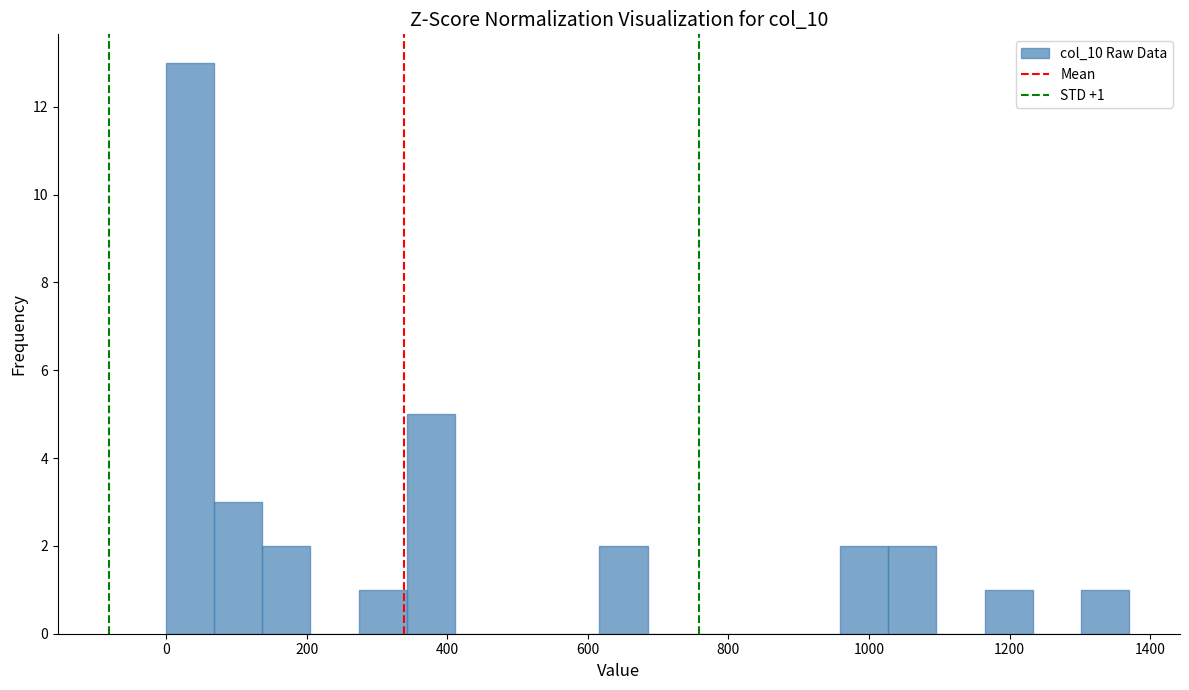

Around what value on the x-axis is the tallest bar? Give the approximate position of its centre, as read against the axis.

40